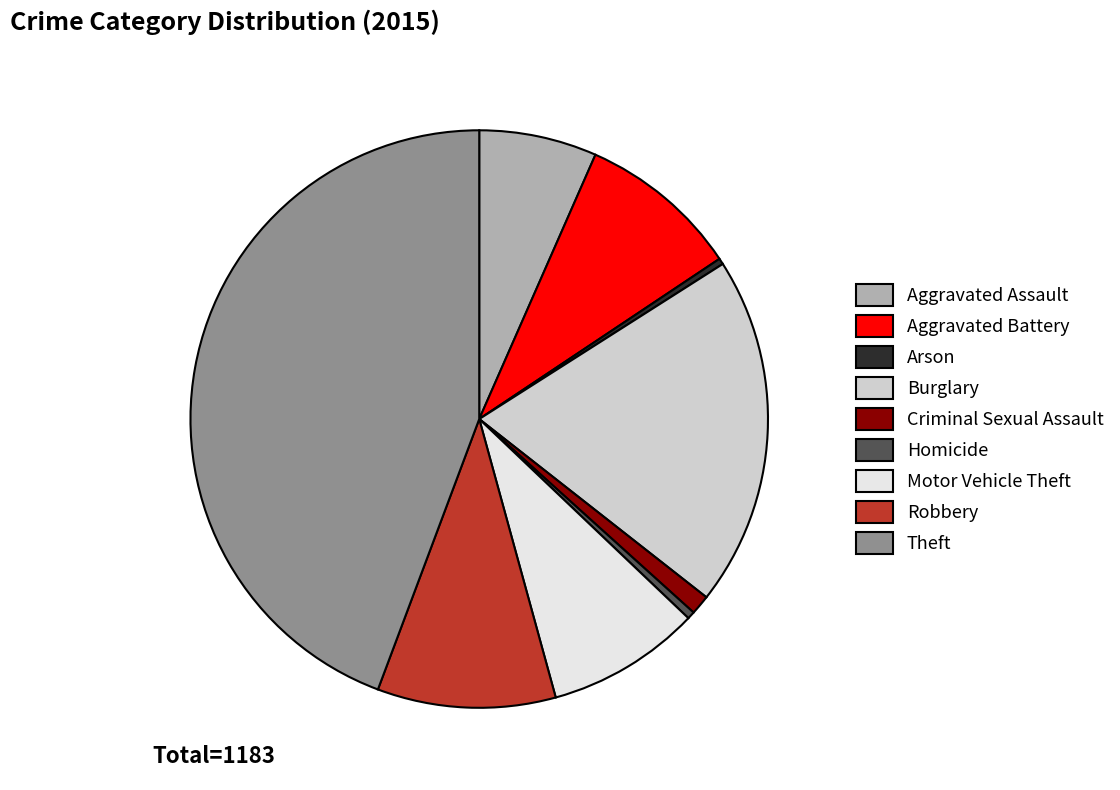

Is there a majority slice in this chart?

No